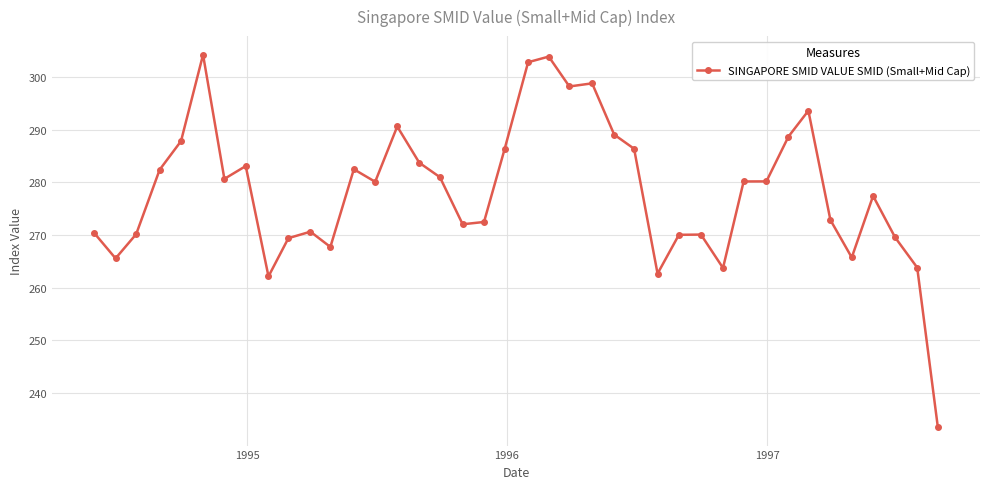

How many series are shown in this chart?

1